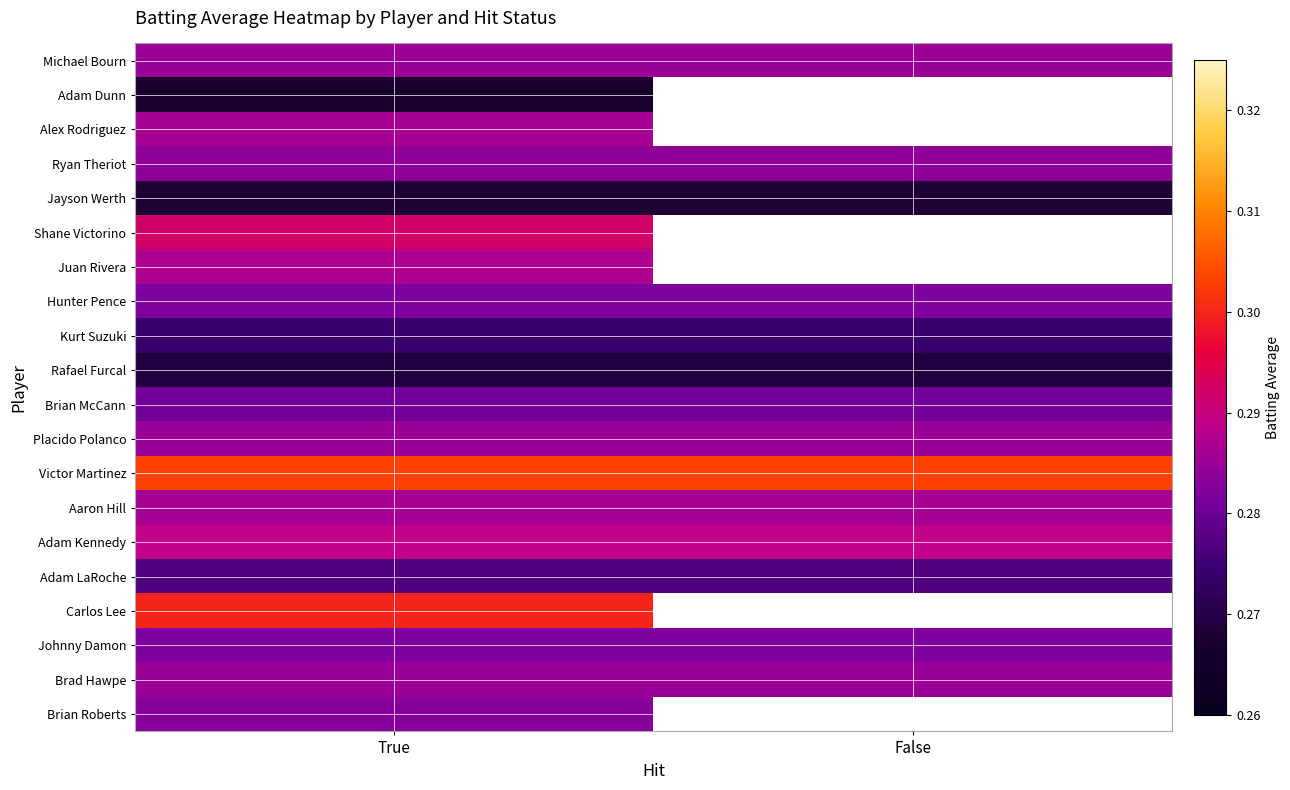

Which has a higher value, True or False?

True